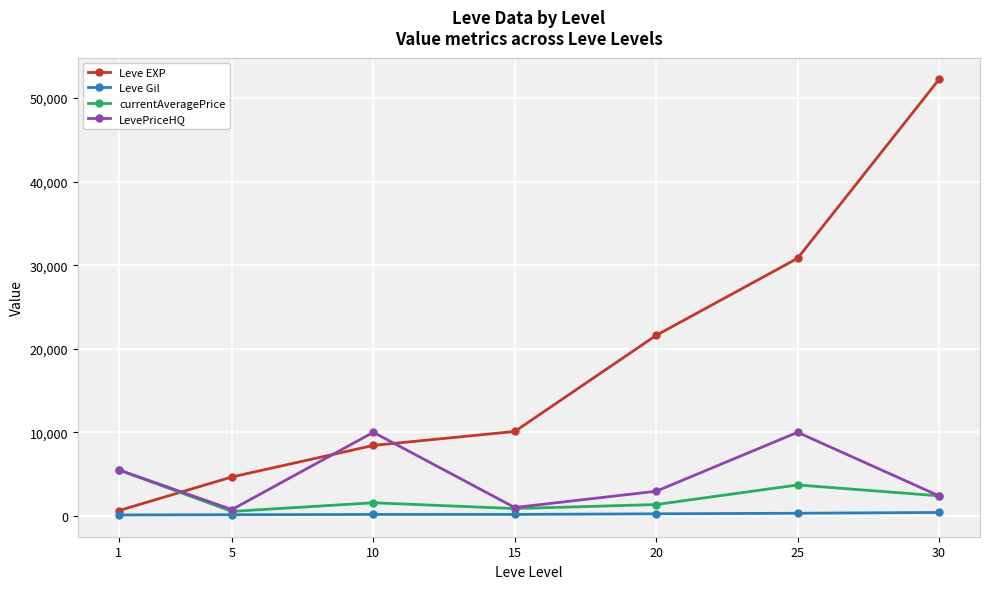

What is the sum of all currentAveragePrice values?

15934.8